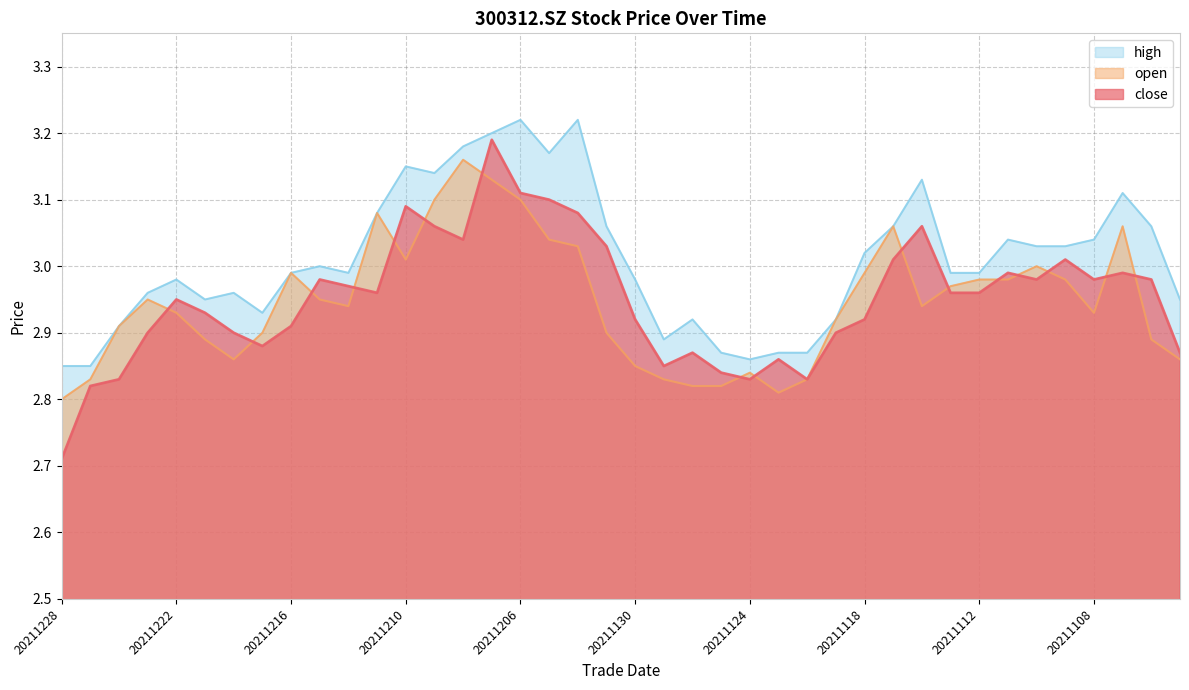

What is the difference between the maximum and minimum values in the close series?

0.5